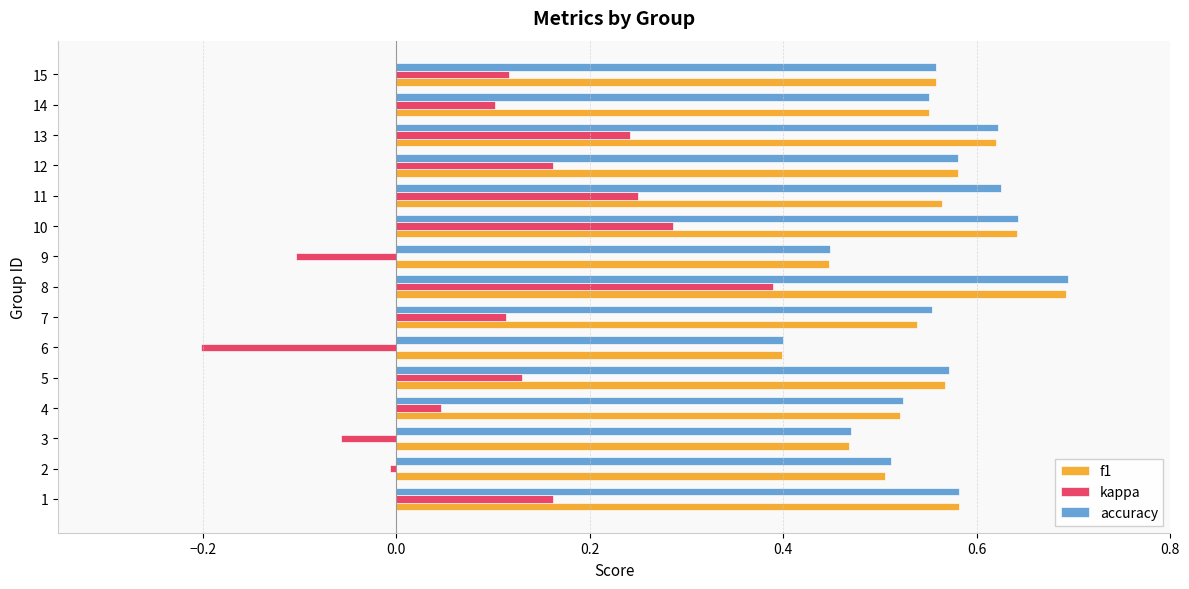

At which category is the sum across all series the highest?

8